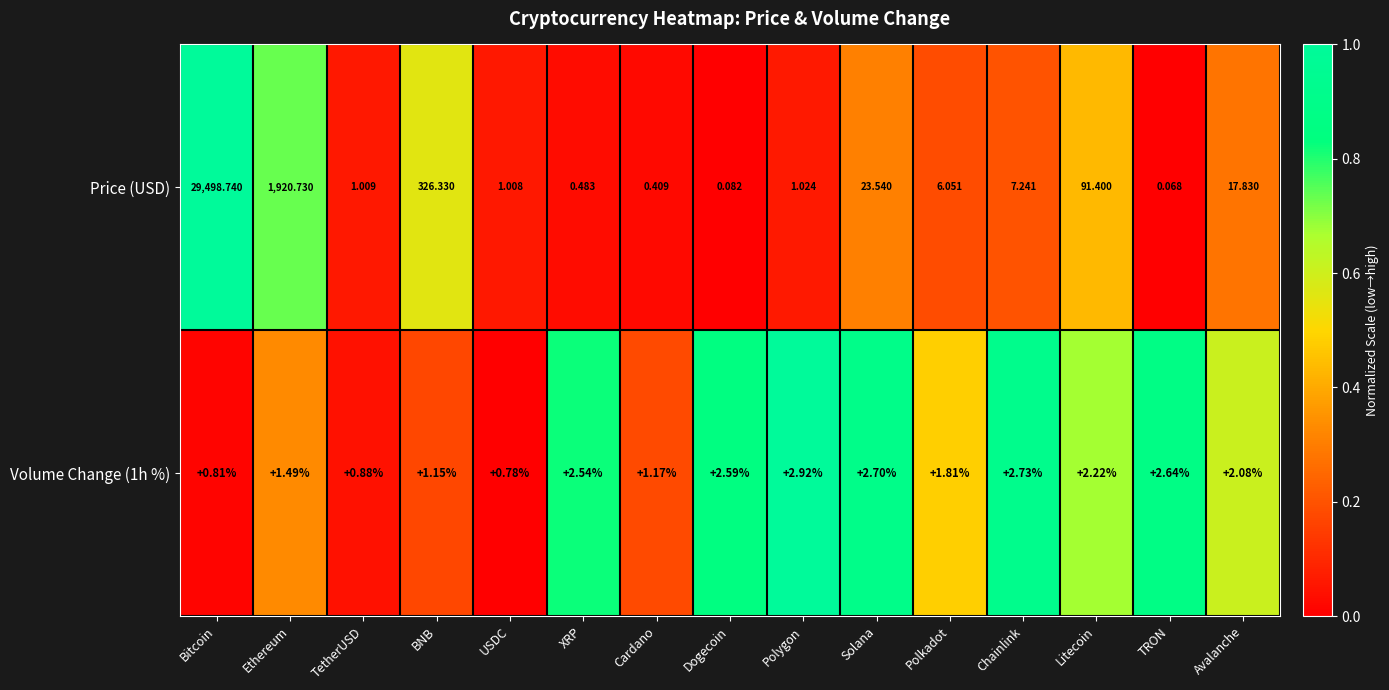

Which category has the highest value across all series?

Bitcoin